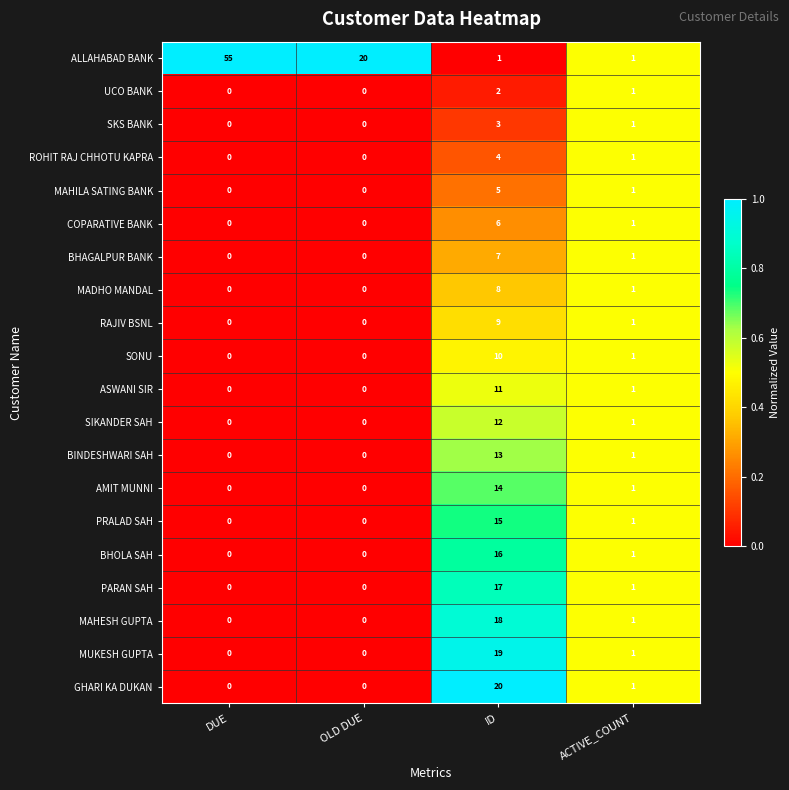

Between DUE and ID, which series saw the biggest shift?

ALLAHABAD BANK